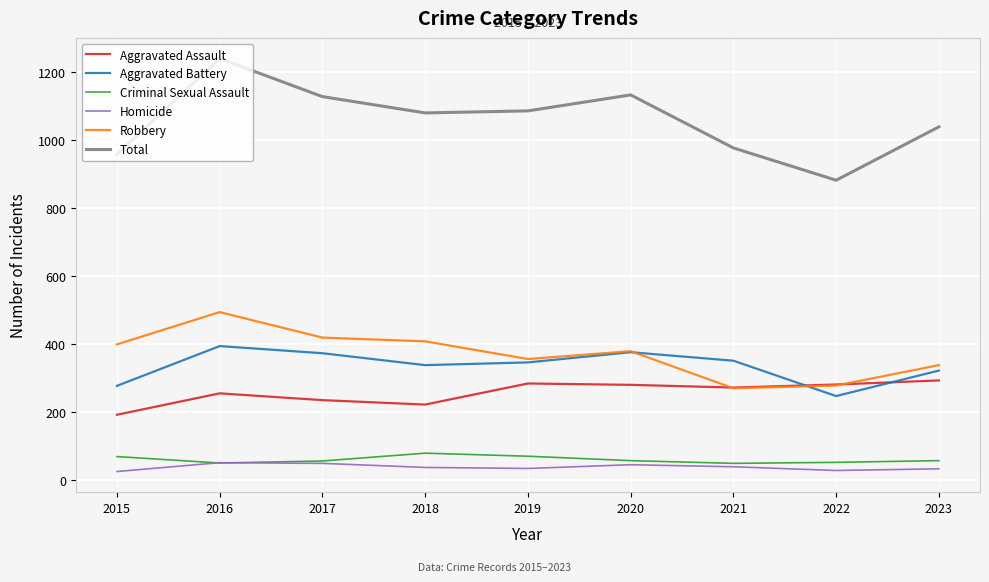

What is the average value of the Criminal Sexual Assault series?

59